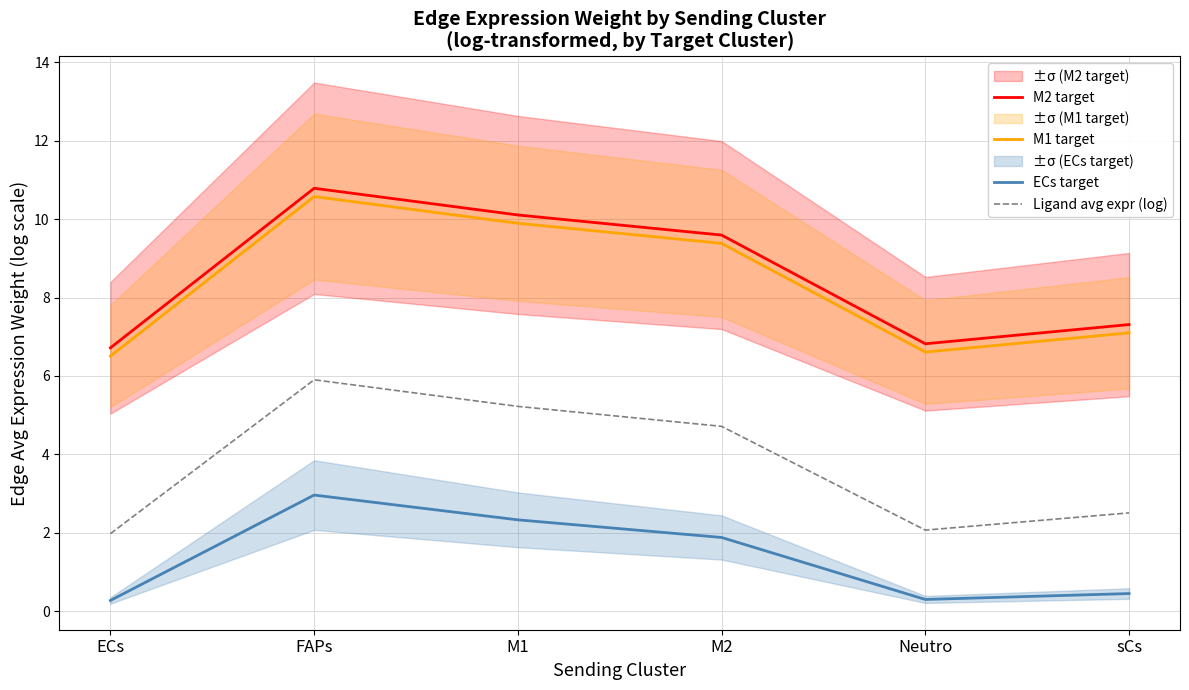

Which series changed the most between ECs and FAPs?

M2 target